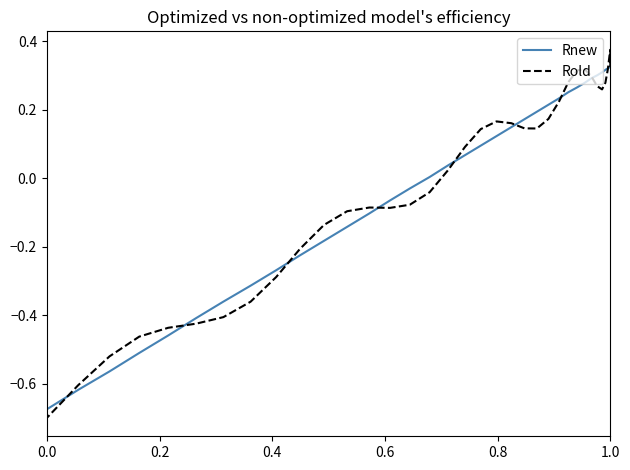

True or false: Rnew has more than 2 points higher than both neighbors.

False